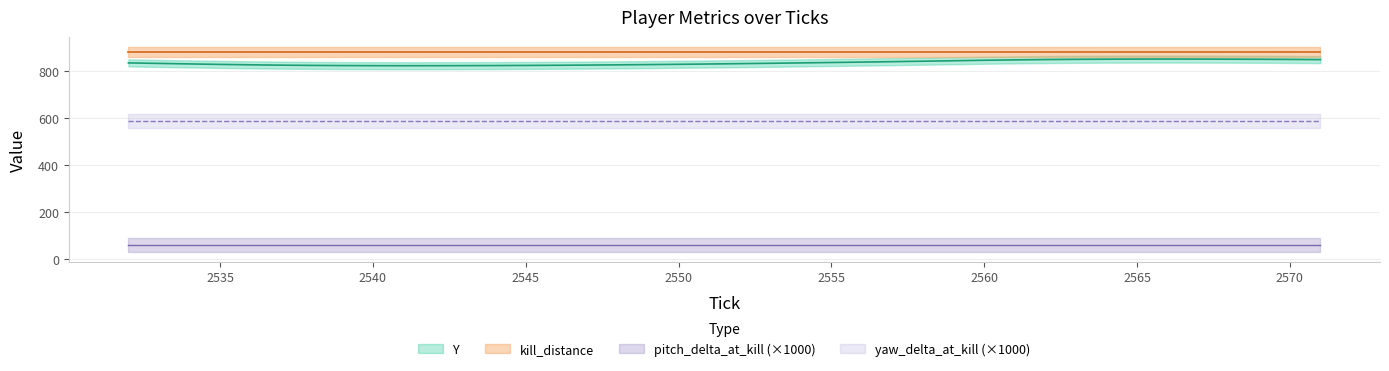

What is the sum of all pitch_delta_at_kill values?

2.5